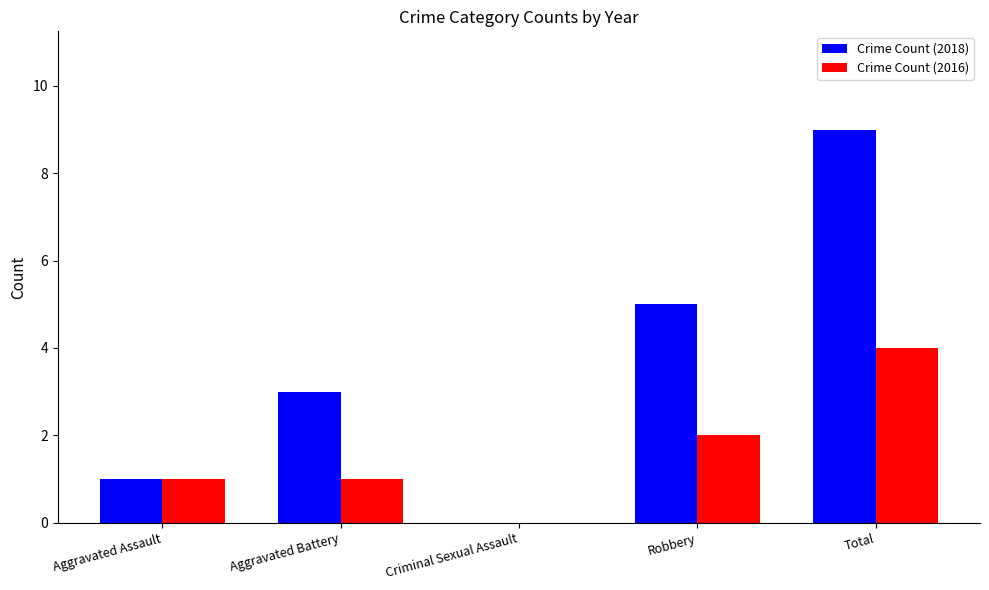

What is the sum of the Crime Count (2018) values at Aggravated Battery and Robbery?

8